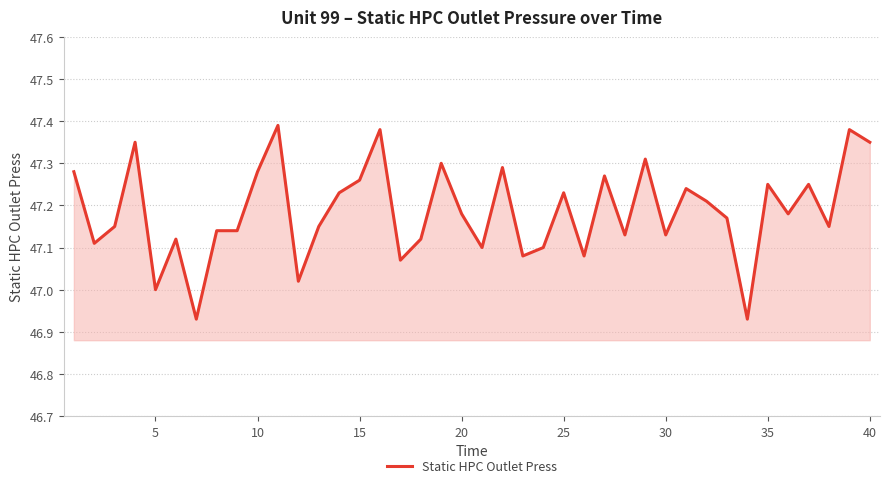

What is the difference between the maximum and minimum values?

0.5